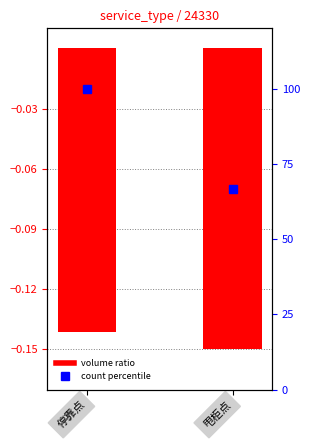

Which label corresponds to the smallest value in the chart?

甩柜点